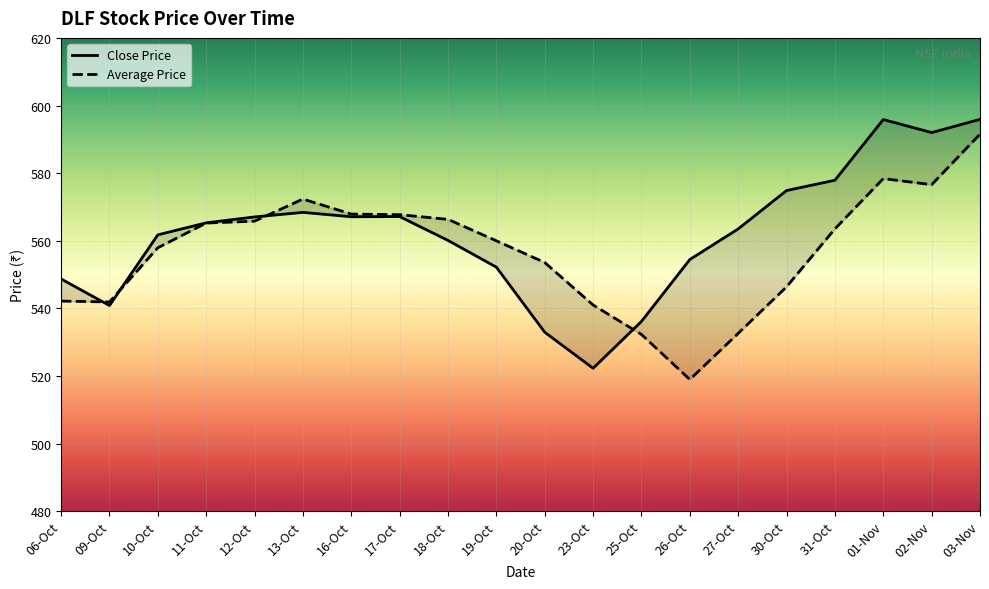

Where is the first local maximum for Average Price?

13-Oct